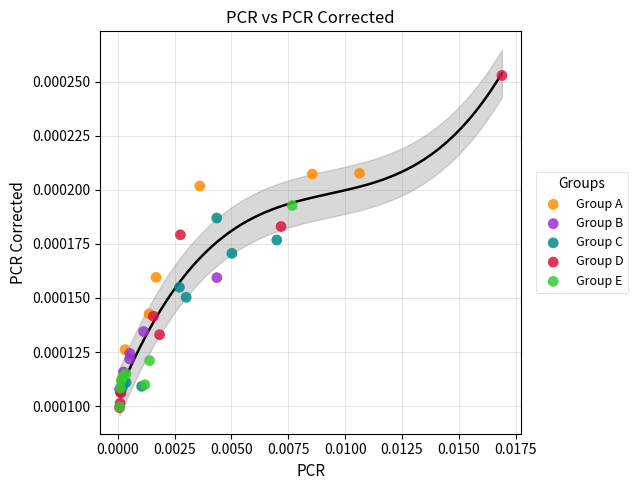

Which series has the widest spread of Y values?

Group D